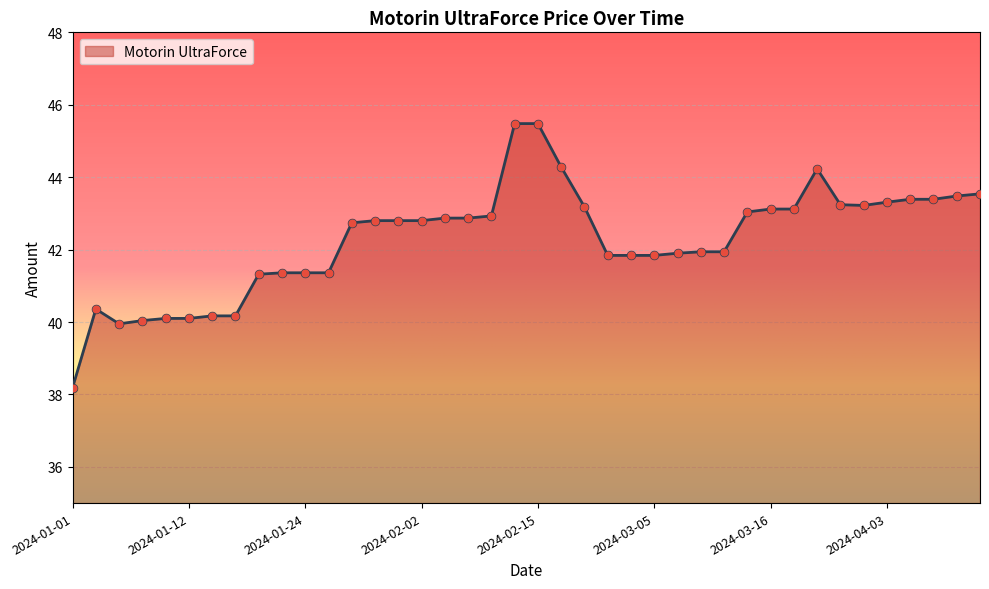

What is the minimum value shown in the chart?

38.2